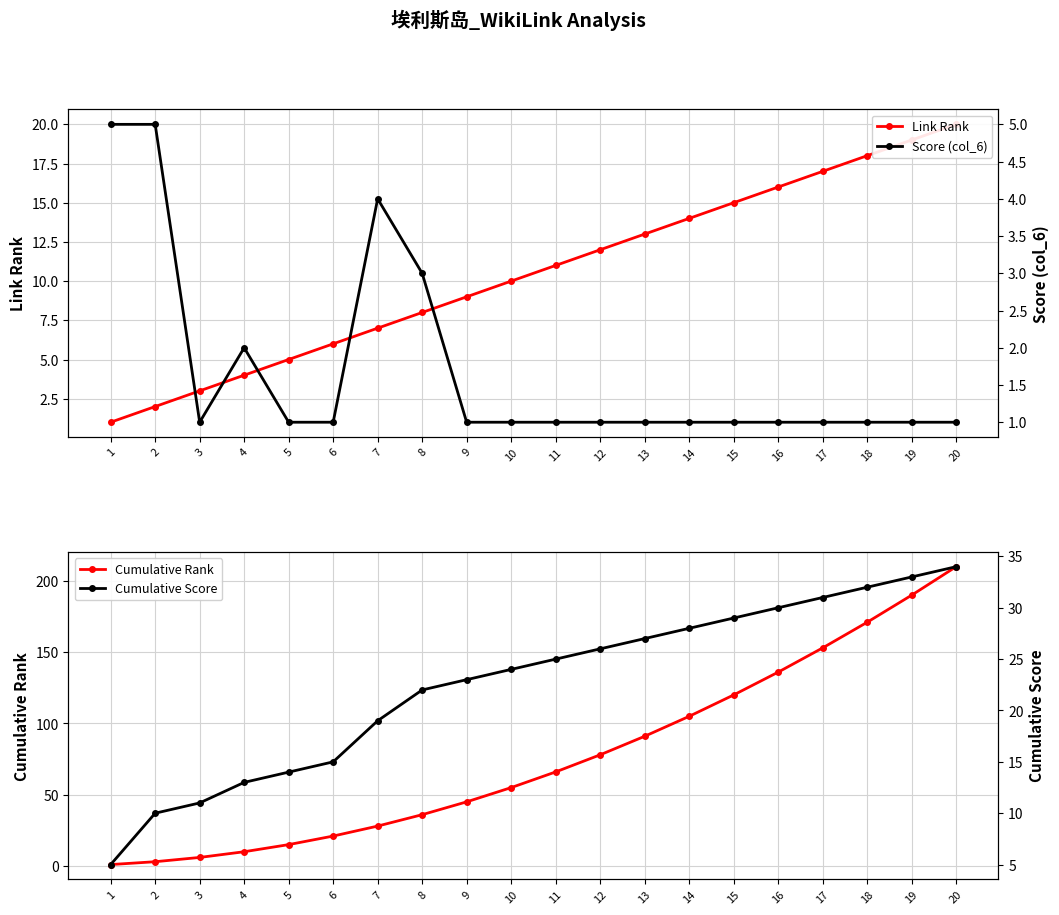

How many lines are shown in the chart?

4